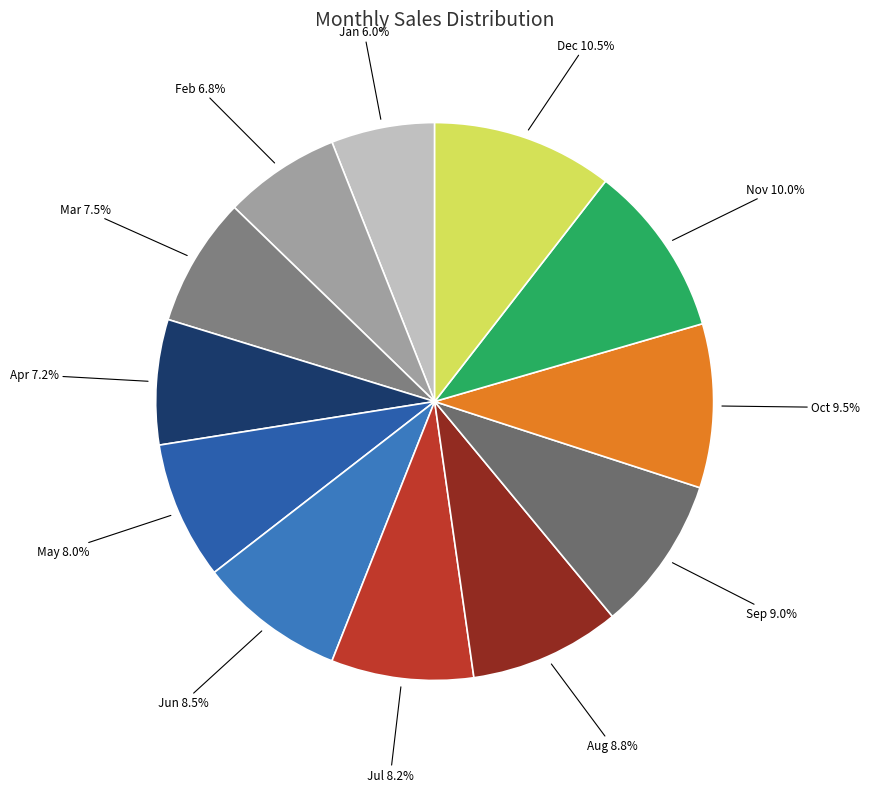

Is the sum of Jan and Aug greater than half?

No